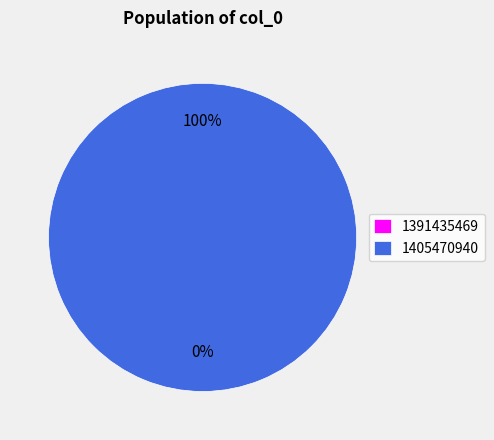

Is it true that 1391435469 is 0% of the pie?

True